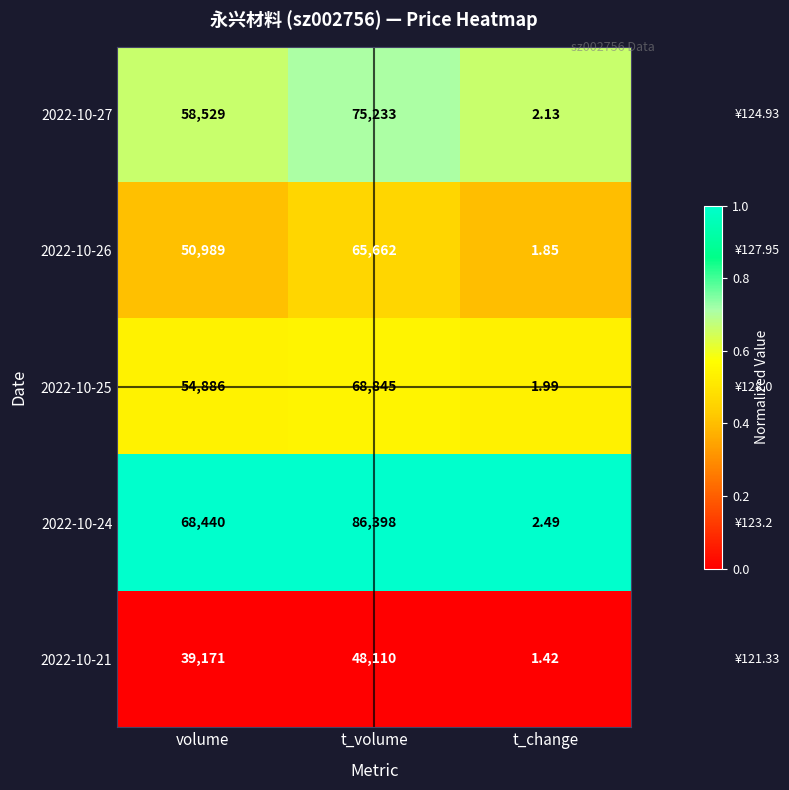

Which series has the widest spread of values?

2022-10-24